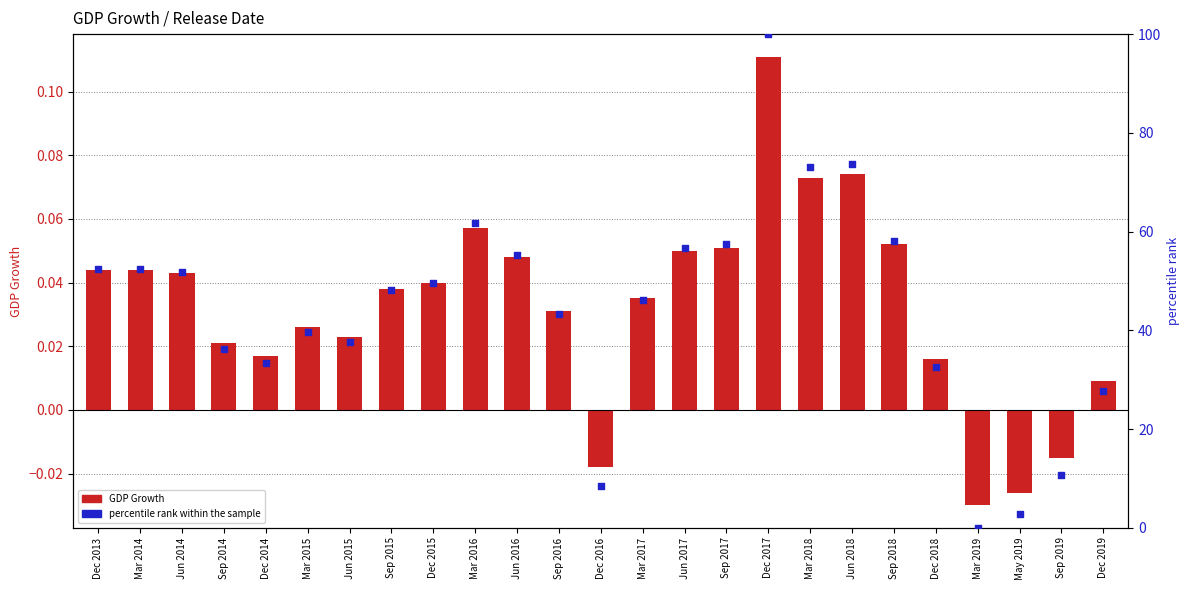

What are all the series names shown in the legend?

GDP Growth, percentile rank within the sample